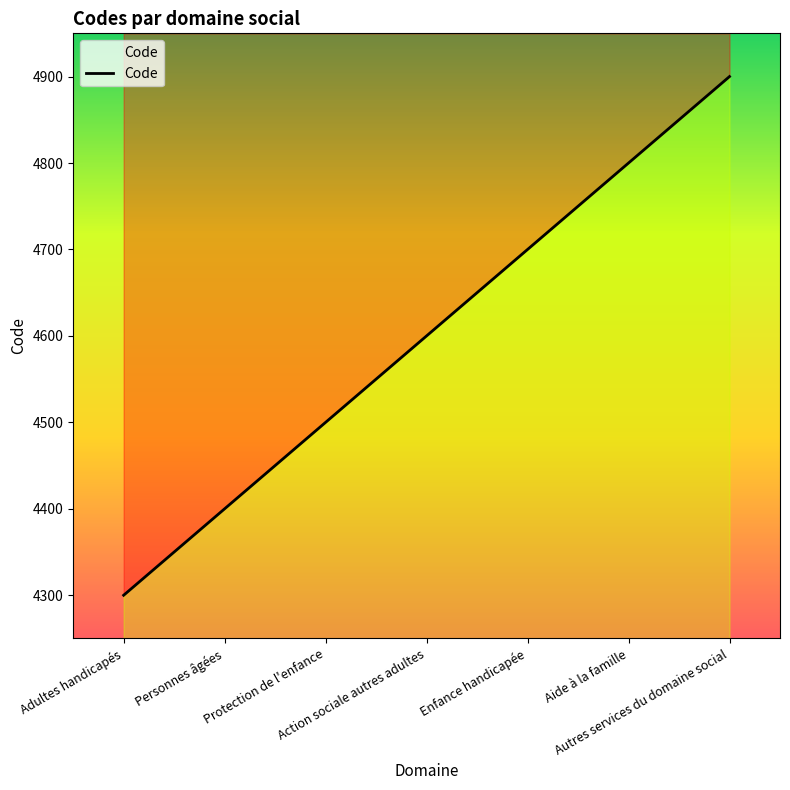

Rank the categories by value from highest to lowest.

Autres services du domaine social, Aide à la famille, Enfance handicapée, Action sociale autres adultes, Protection de l'enfance, Personnes âgées, Adultes handicapés